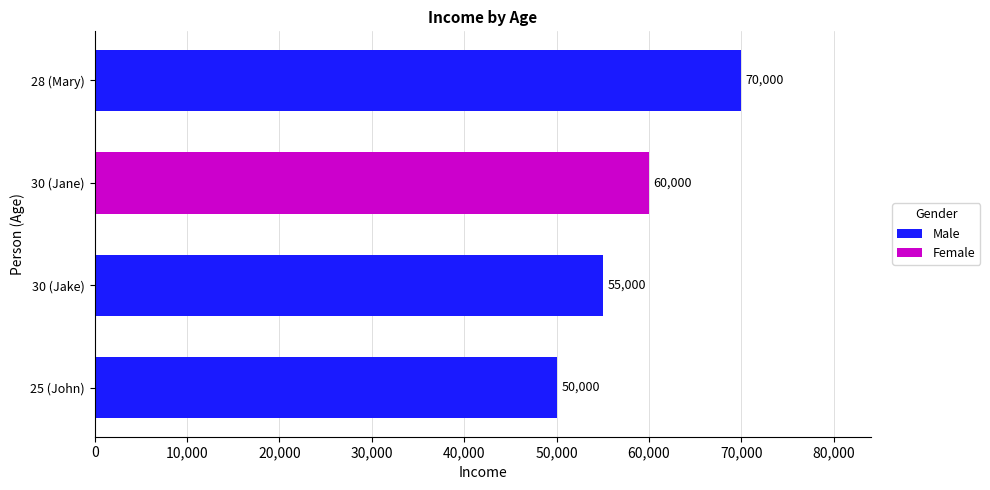

Are the bars horizontal?

Yes